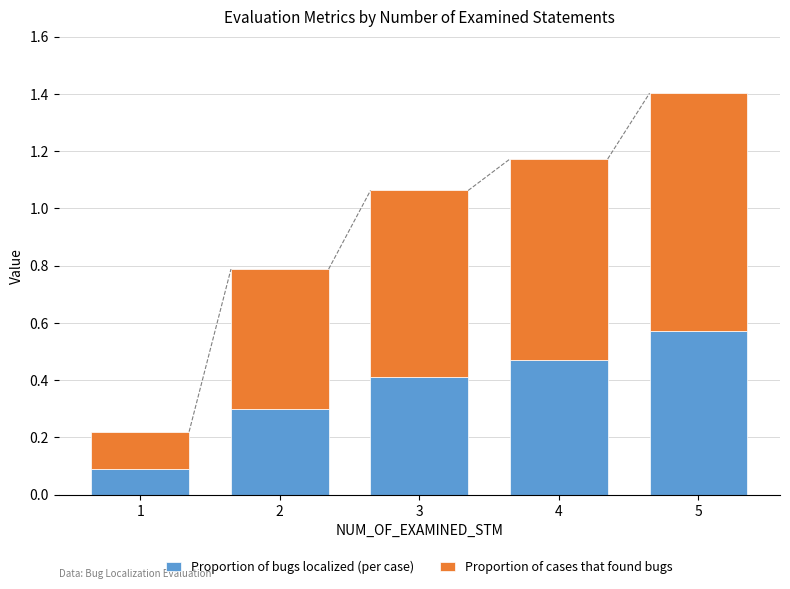

At which category is the sum across all series the highest?

5